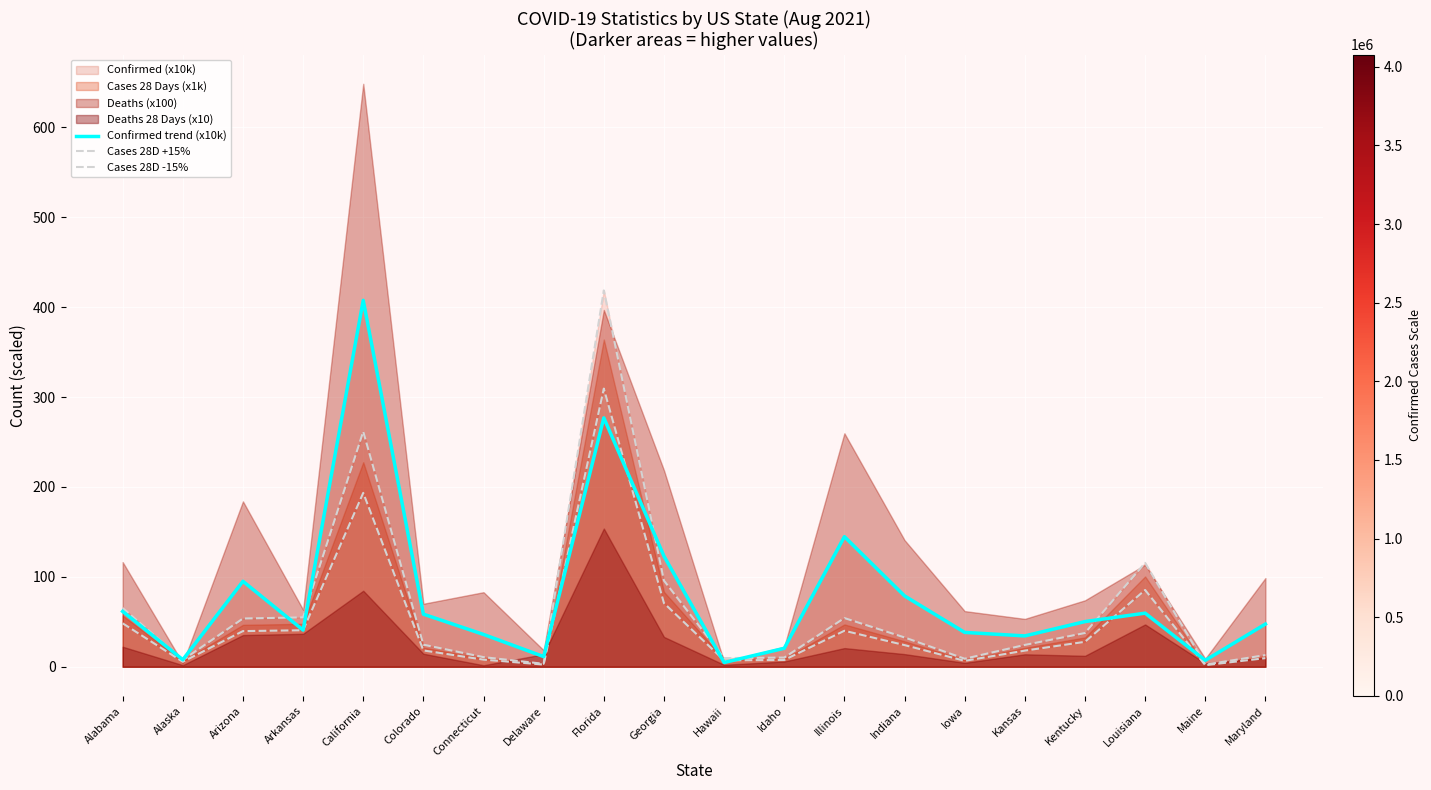

What is the label of the 7th point from the right?

Indiana